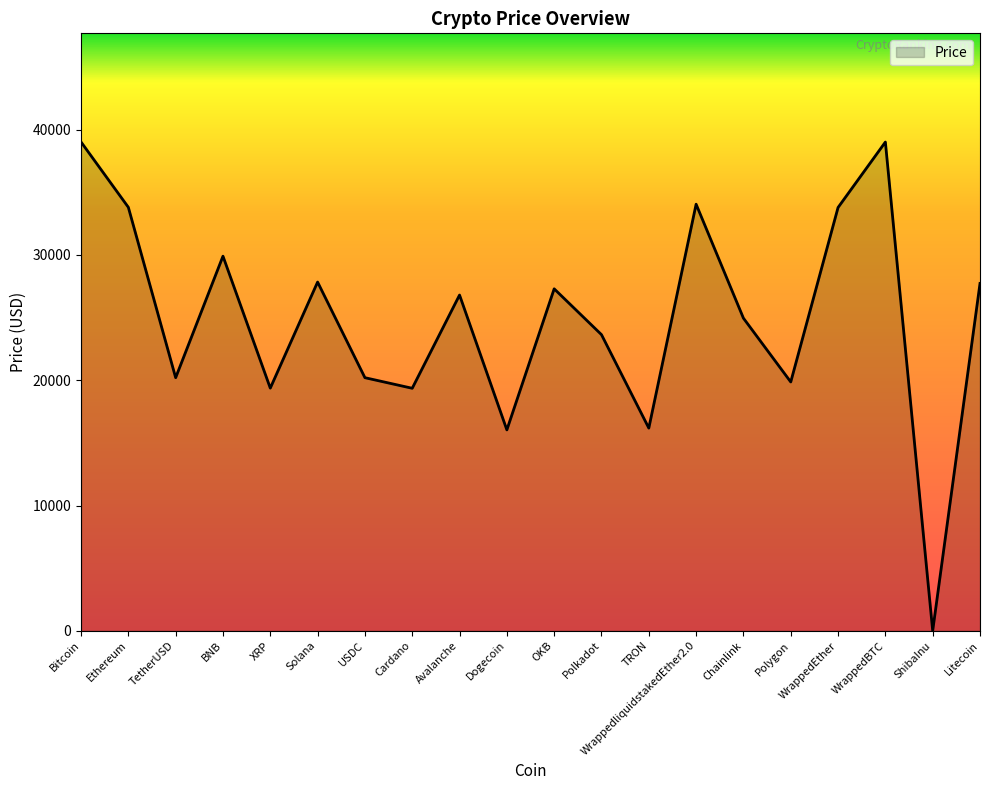

What is the approximate value at XRP?

19368.2